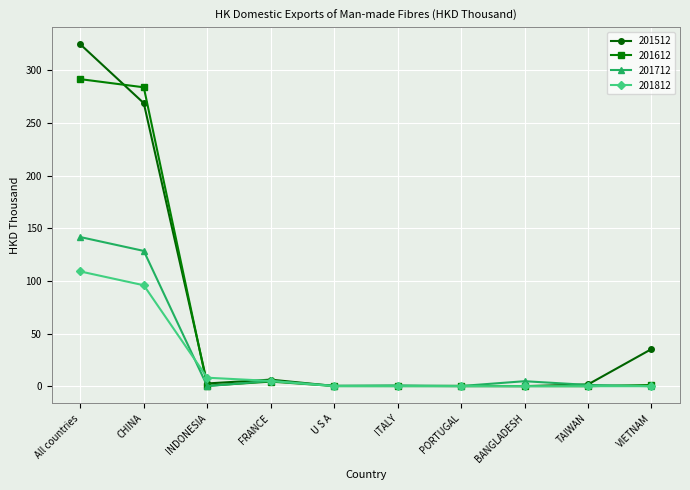

True or false: 201612 has a value of 0.1 at BANGLADESH.

True